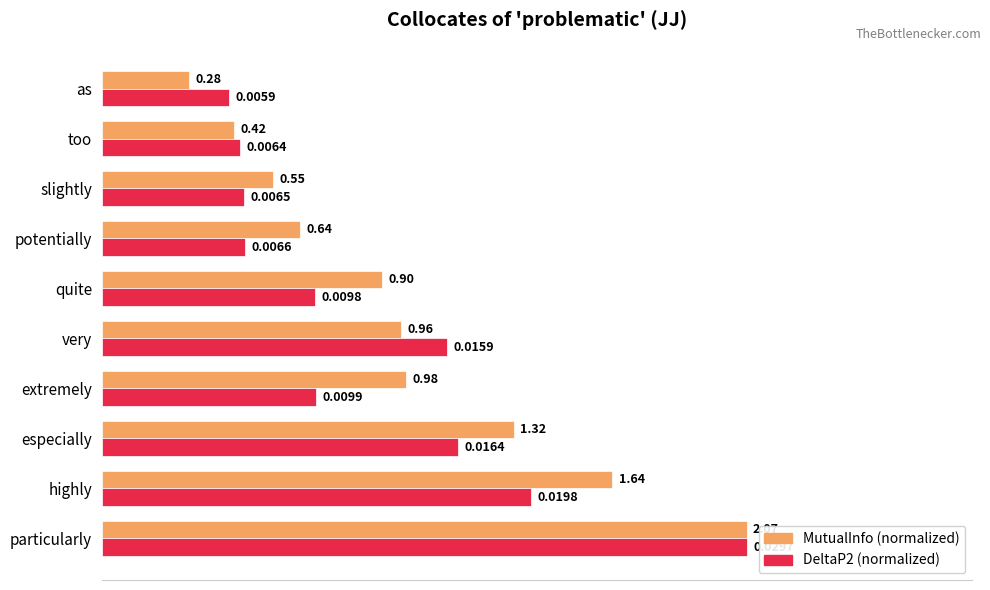

What are all the series names shown in the legend?

MutualInfo (normalized), DeltaP2 (normalized)